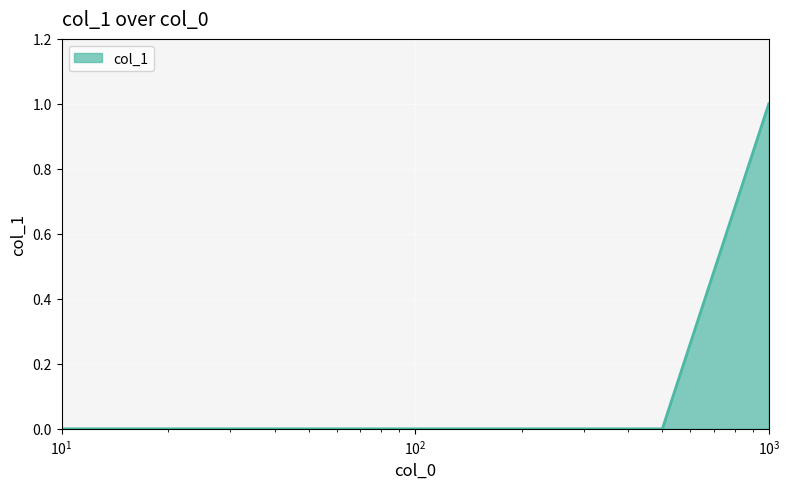

Count the values in the range 0 to 1.

5